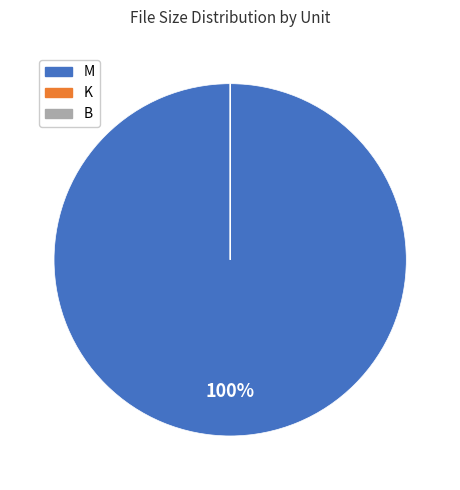

What percentage is the M slice, to the nearest percent?

100%